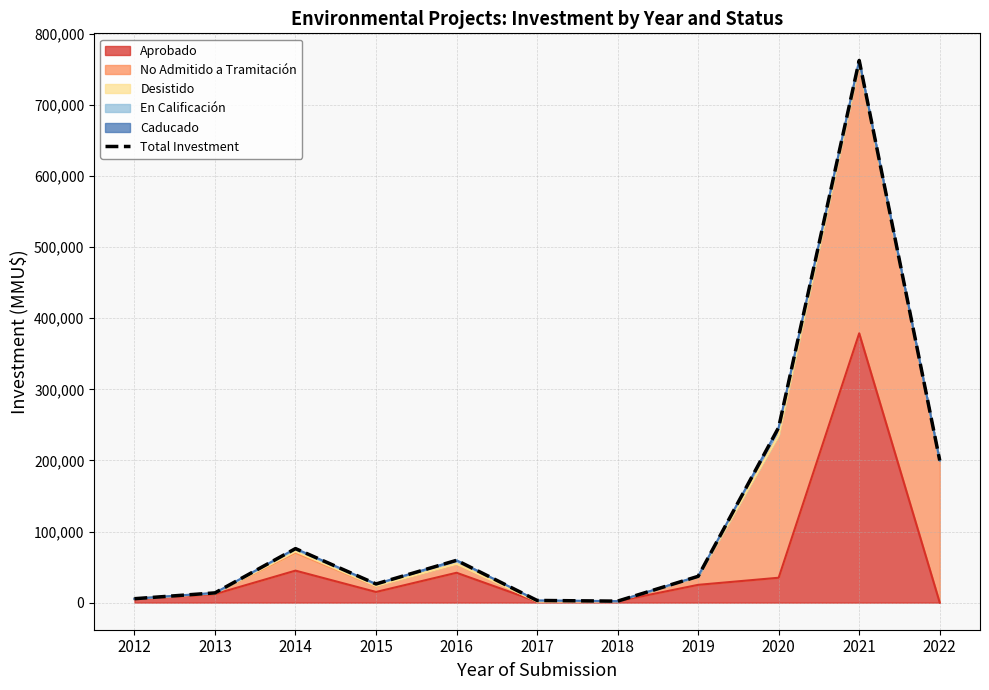

The chart shows a value of 9640 at 2015. True or false?

False